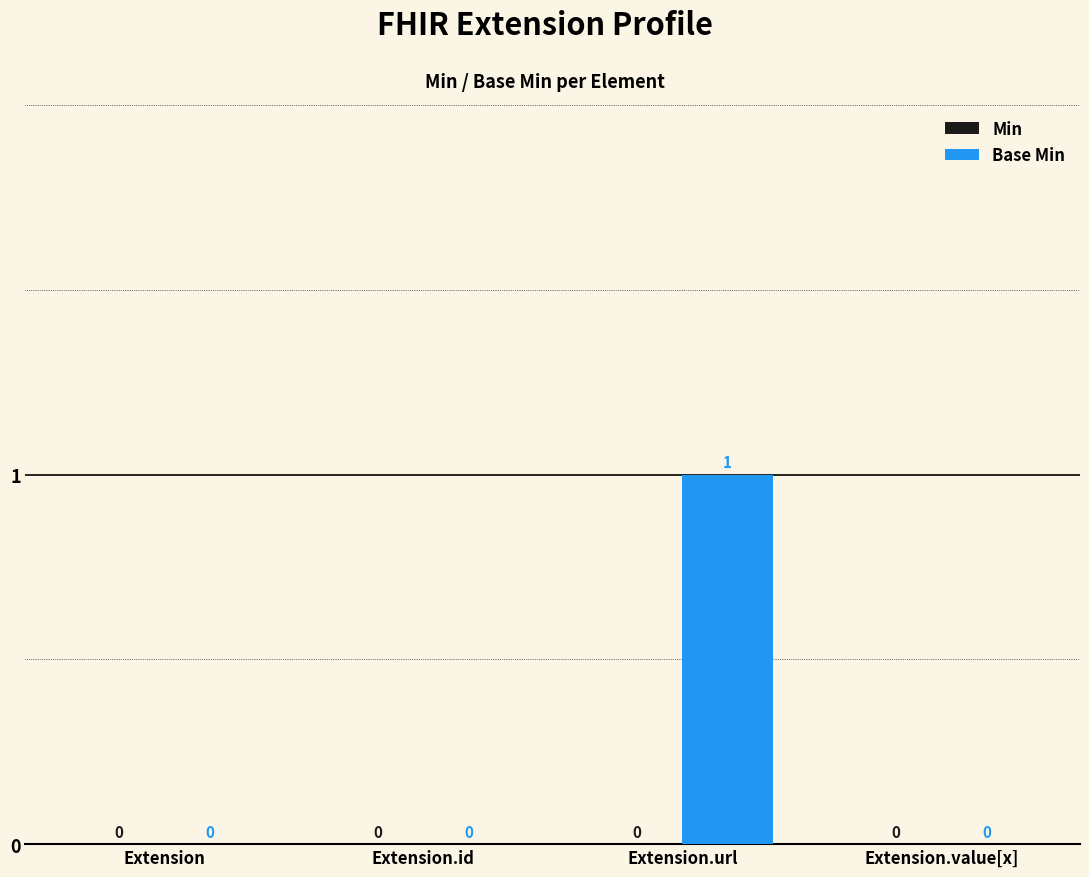

What is the change in value from Extension.id to Extension.url?

+1